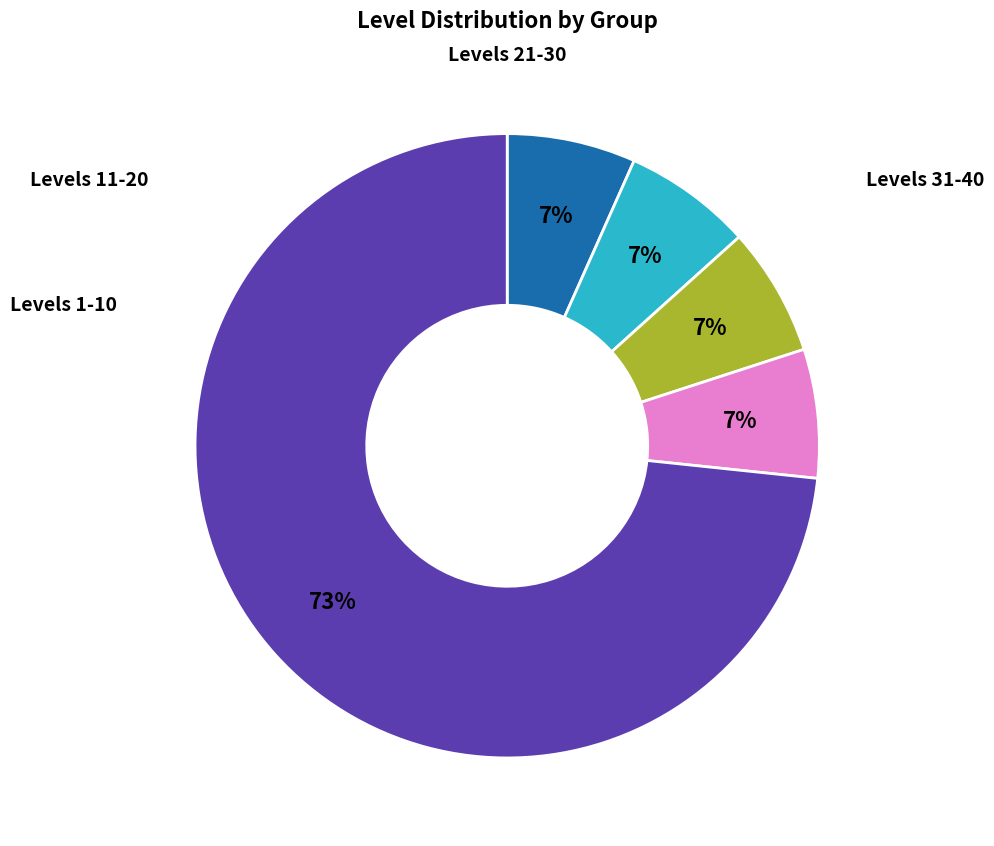

Is there any slice that represents more than half of the pie?

Yes